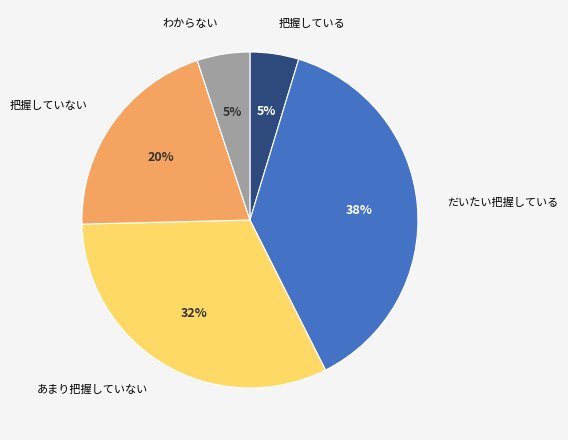

Which slice is the largest?

だいたい把握している